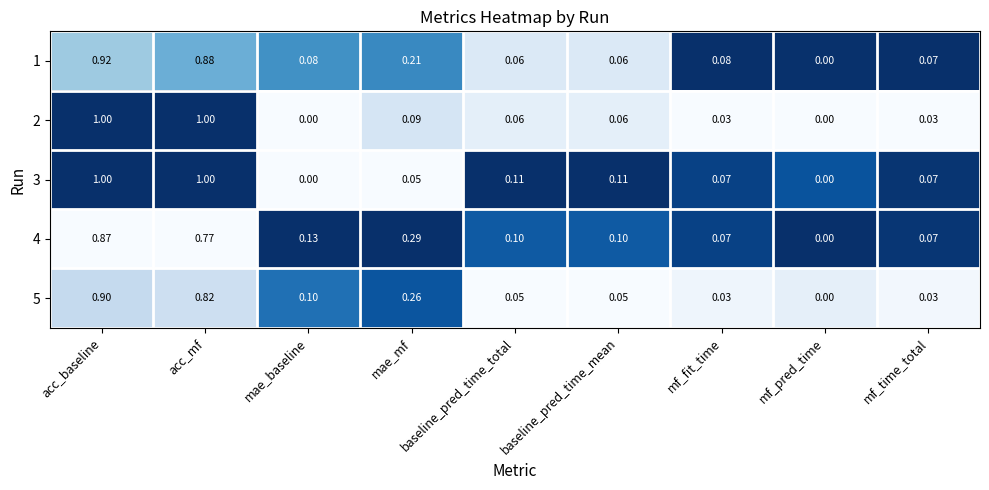

At which label does 4 reach its minimum?

mf_pred_time